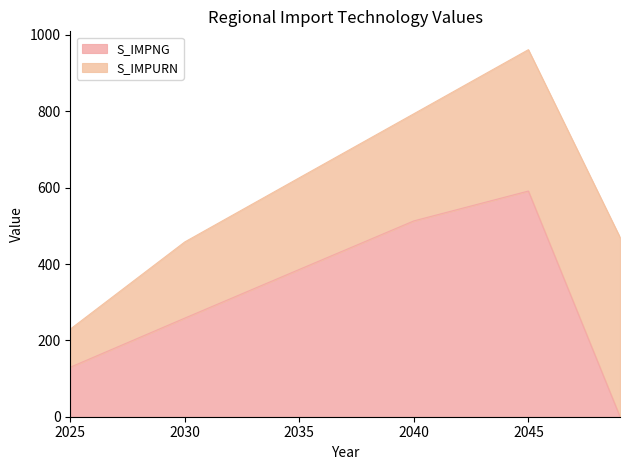

Rank the categories by value from lowest to highest.

2049, 2025, 2030, 2035, 2040, 2045